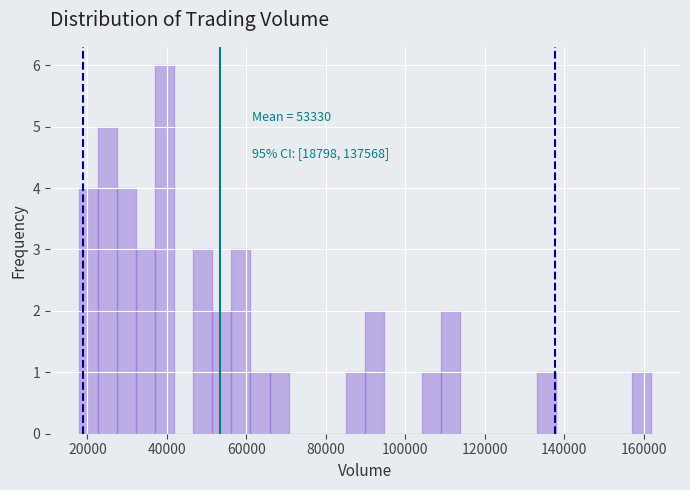

Read against the x-axis, roughly where is the centre of the tallest bar?

40000